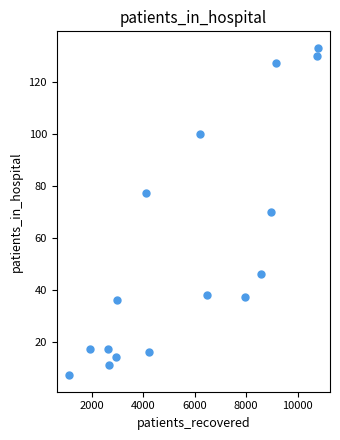

What is the range of Y values (max minus min)?

126